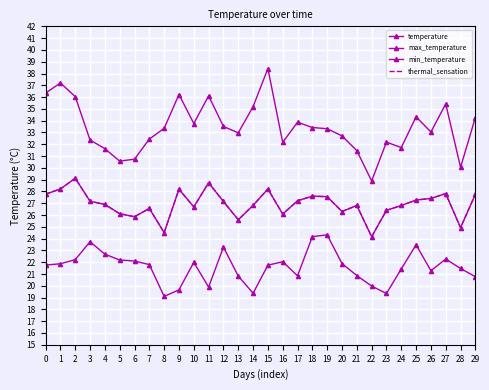

The max_temperature series shows 34.3 at 29. True or false?

True